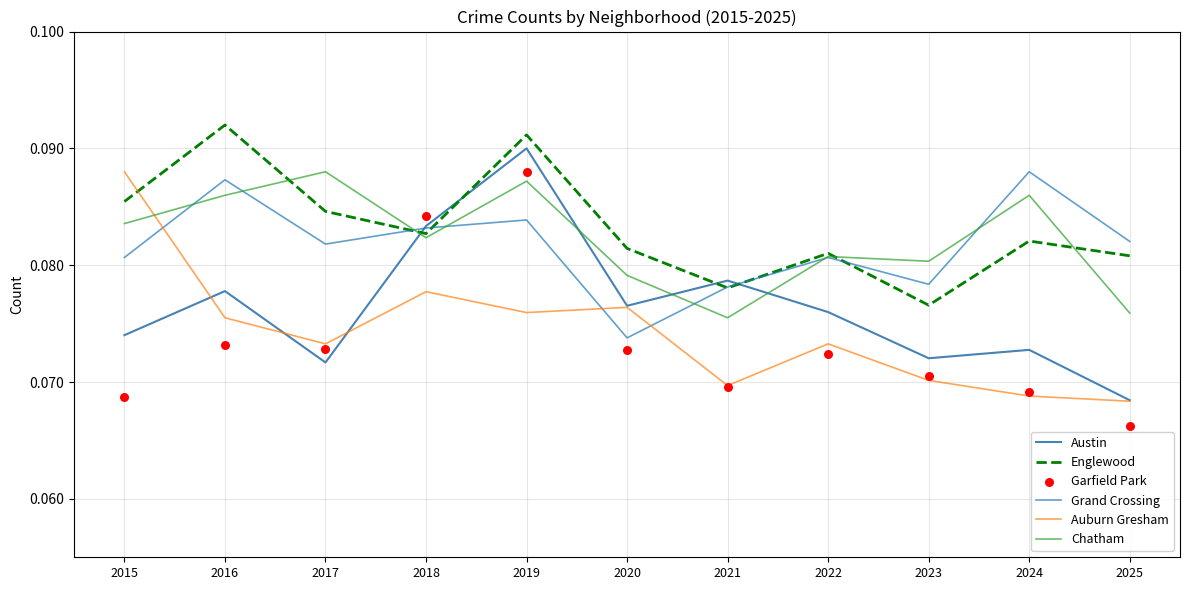

At which category is the sum across all series the highest?

2019